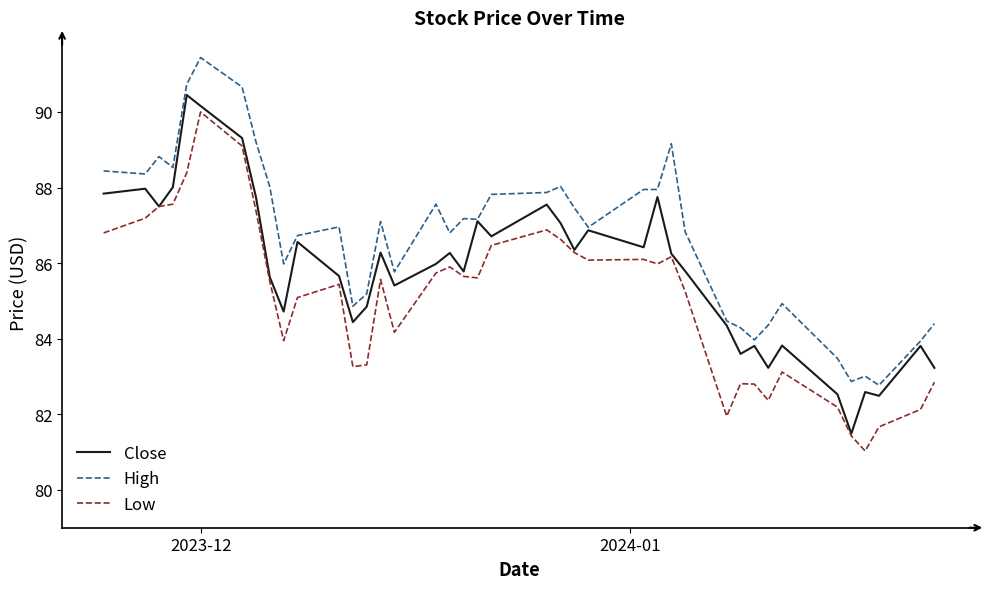

Is this an area chart (filled region under the line)?

No